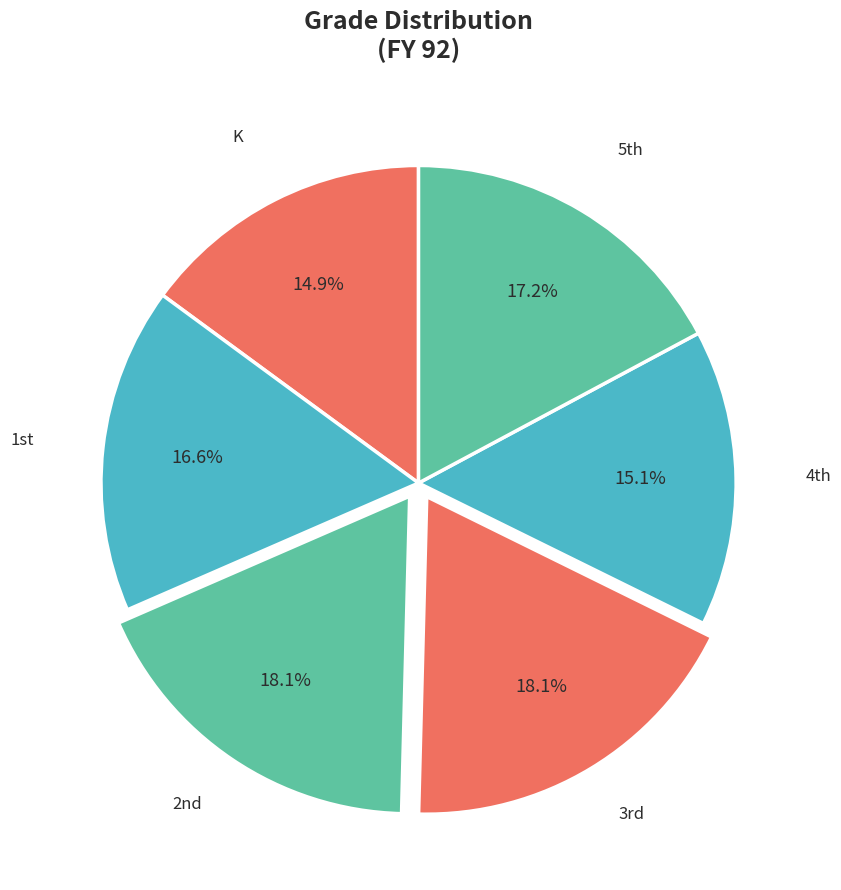

Is K the majority of the pie?

No